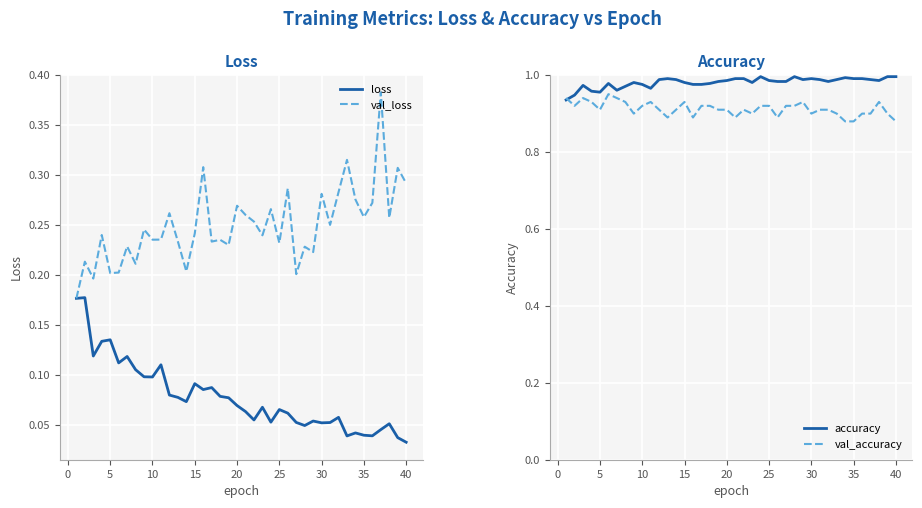

What are all the series names shown in the legend?

loss, val_loss, accuracy, val_accuracy